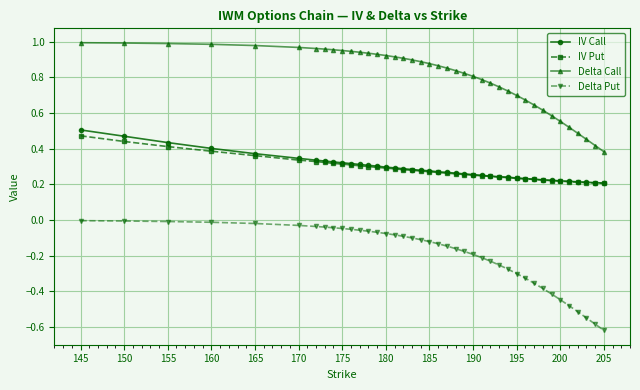

True or false: Delta Call and IV Put intersect in this chart.

False